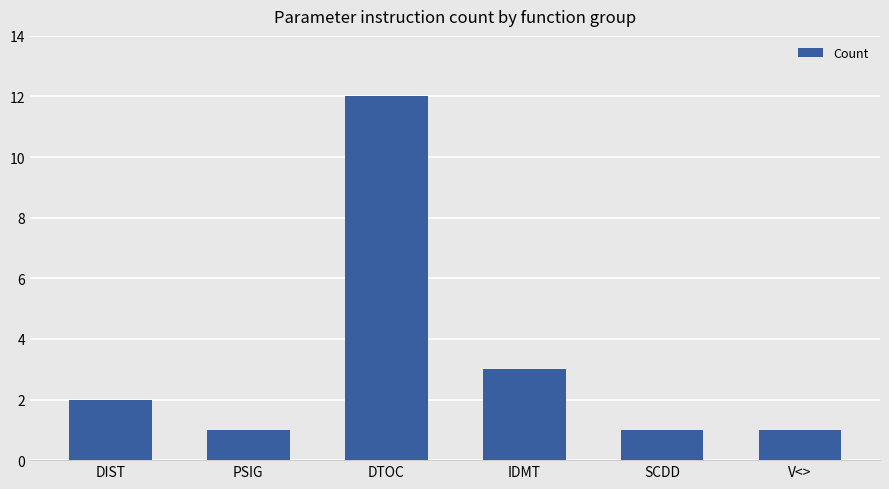

Reading left to right, transcribe all the data shown in this chart.

DIST=2	PSIG=1	DTOC=12	IDMT=3	SCDD=1	V<>=1